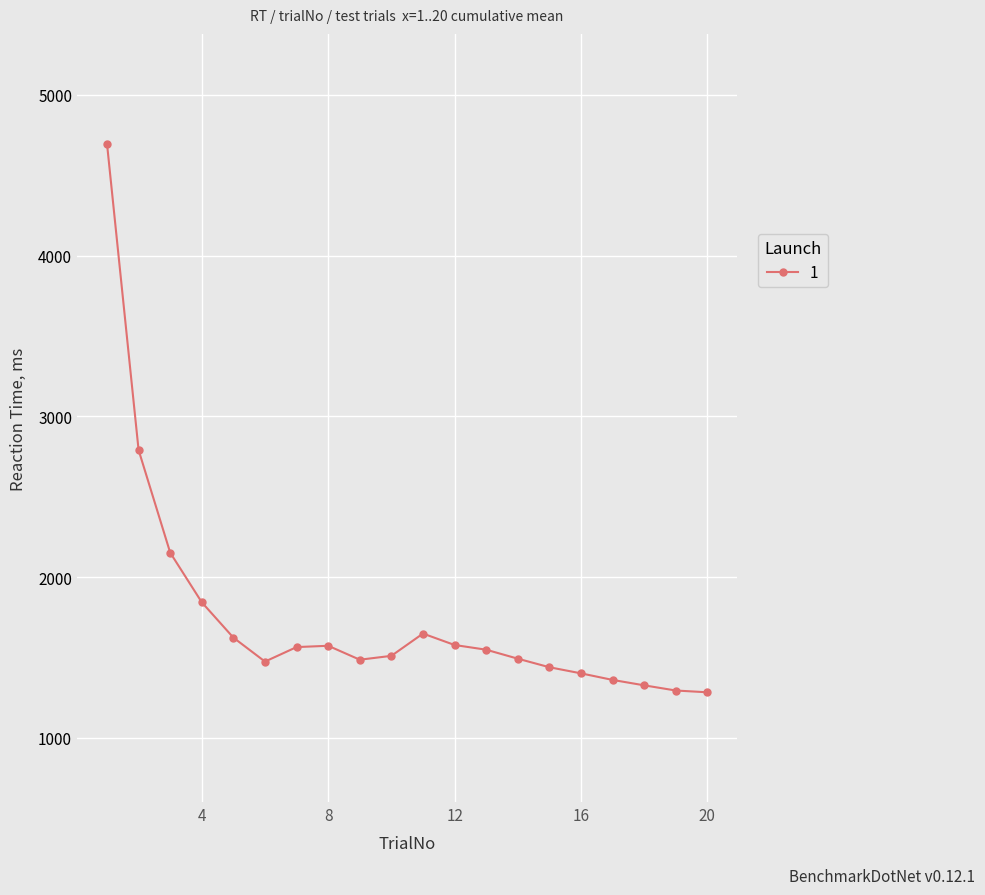

What is the greatest value displayed?

4696.0